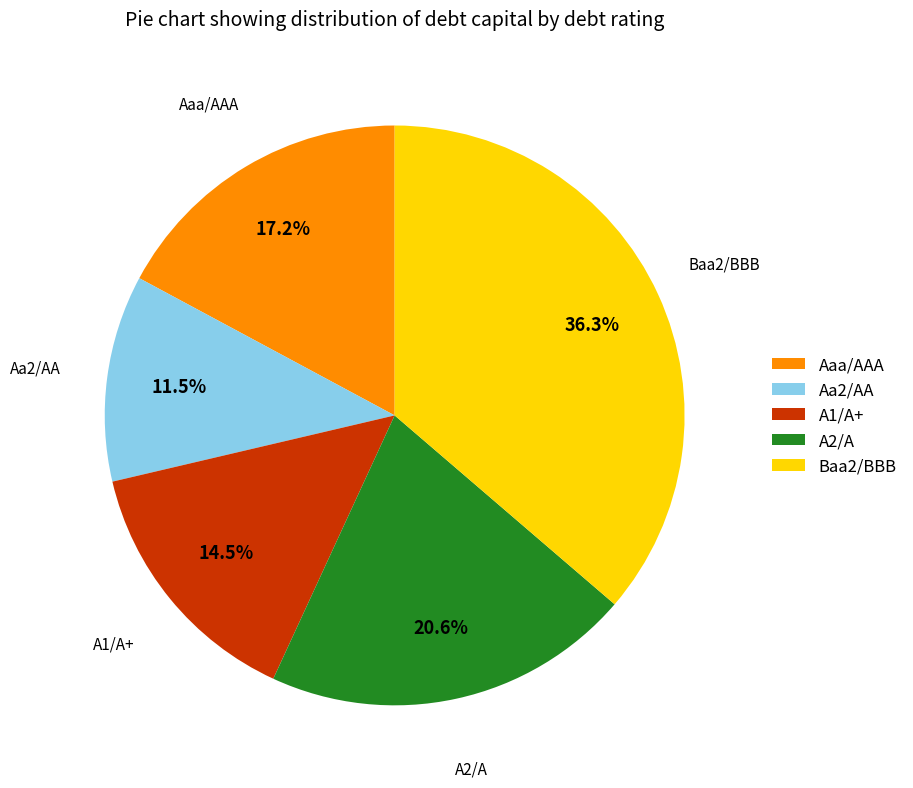

Which has a higher value, Aa2/AA or A2/A?

A2/A